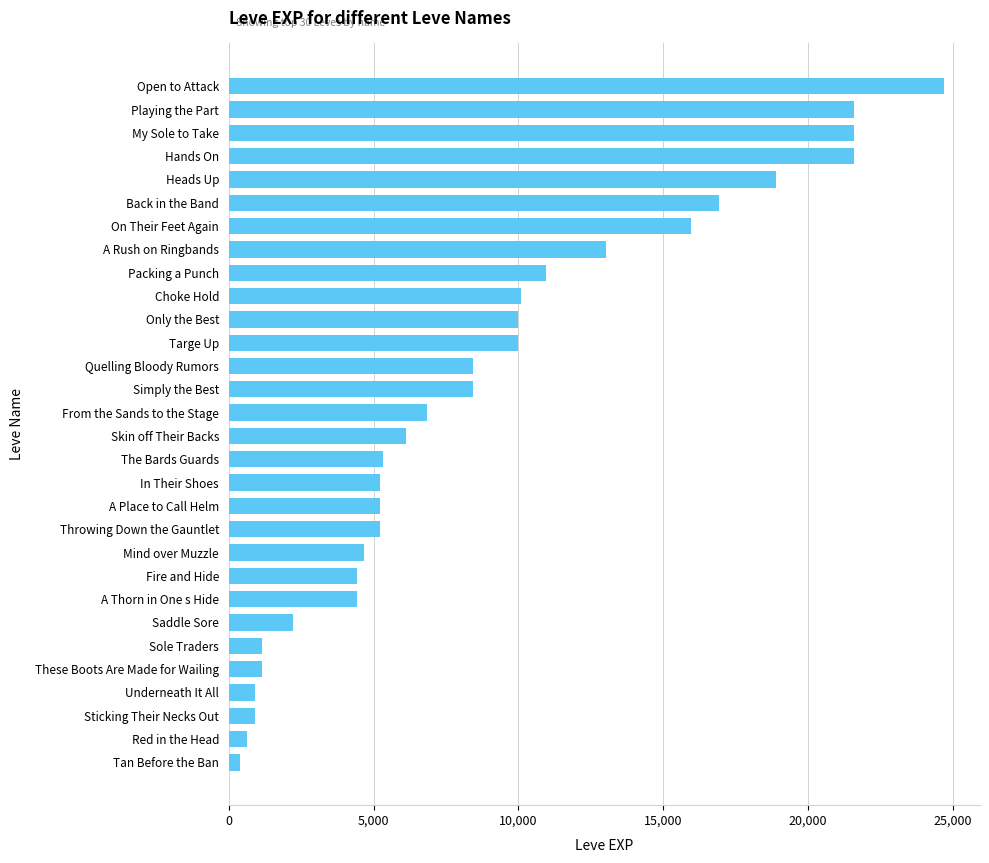

Count the number of categories in the chart.

30